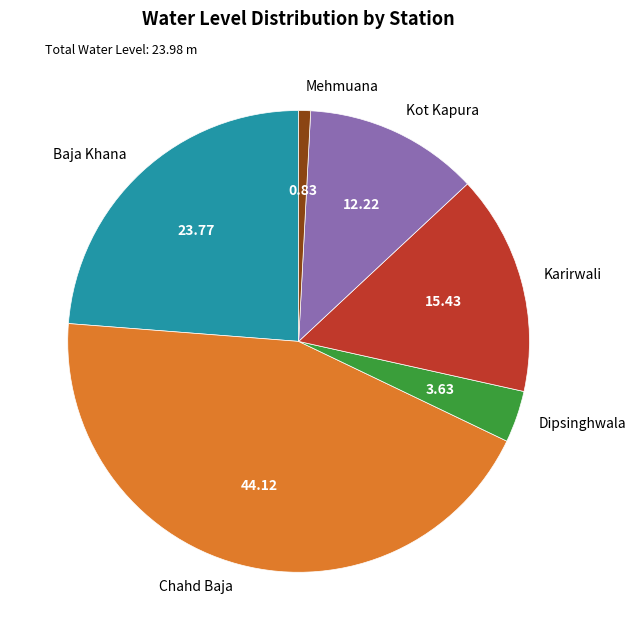

The Kot Kapura slice represents 12% of the pie. True or false?

True